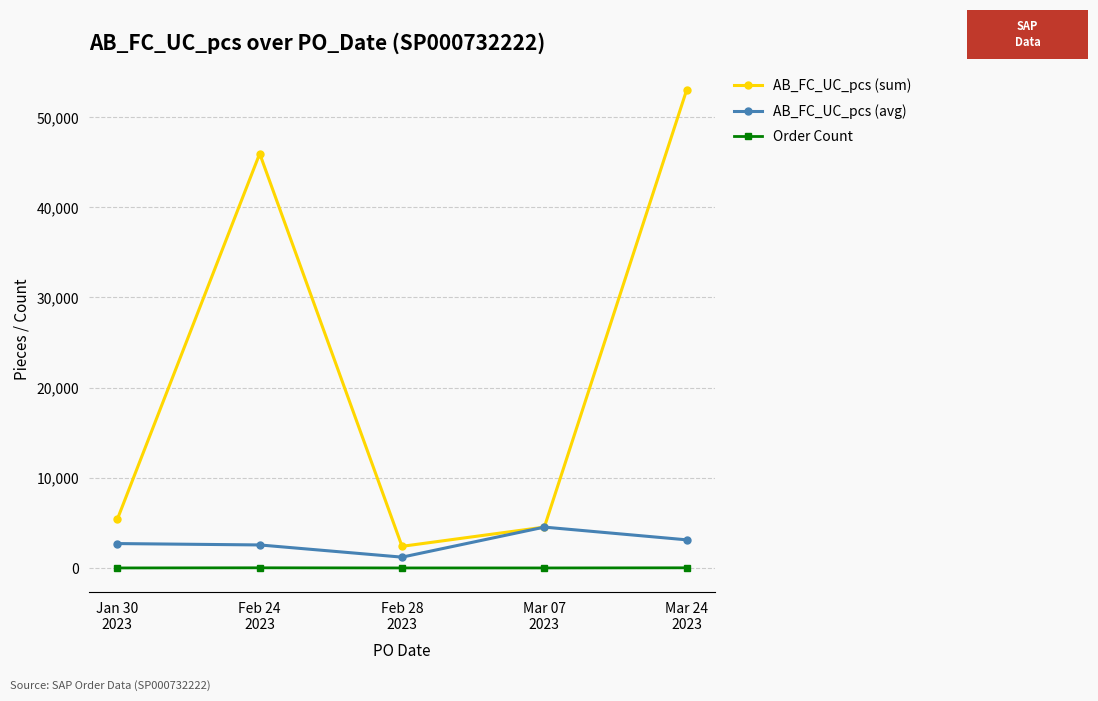

Which series has the largest total across all categories?

AB_FC_UC_pcs (sum)